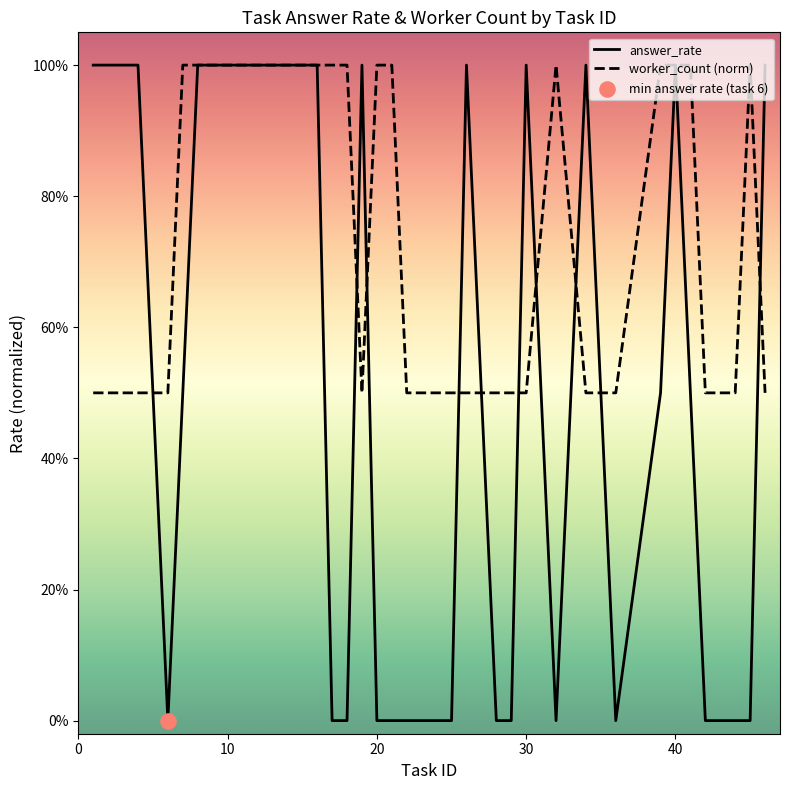

Is this an area chart (filled region under the line)?

No